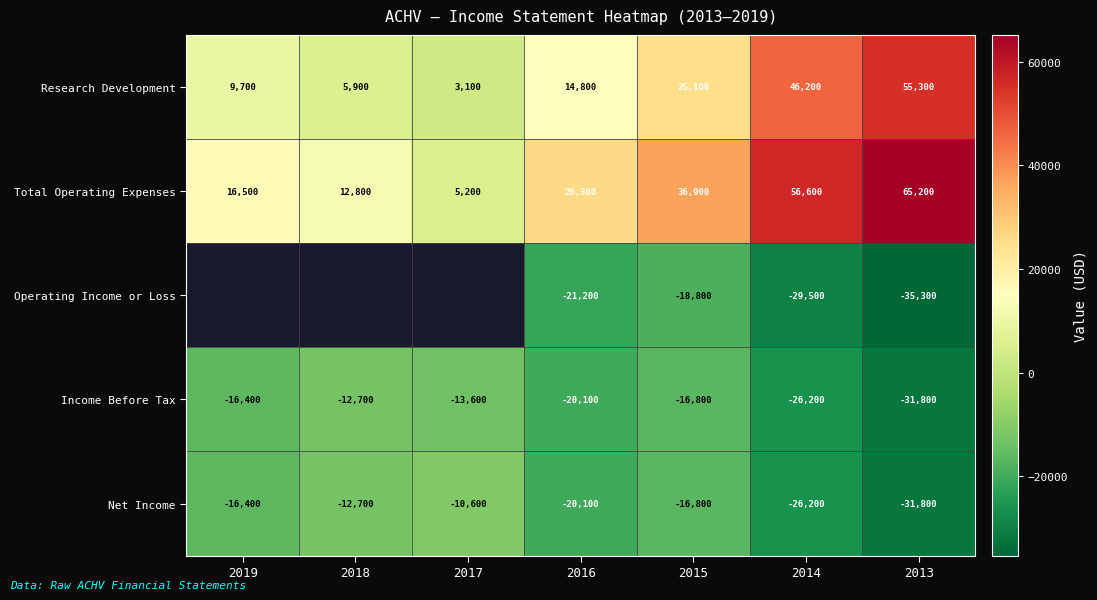

What is the smallest value displayed?

-35300.0